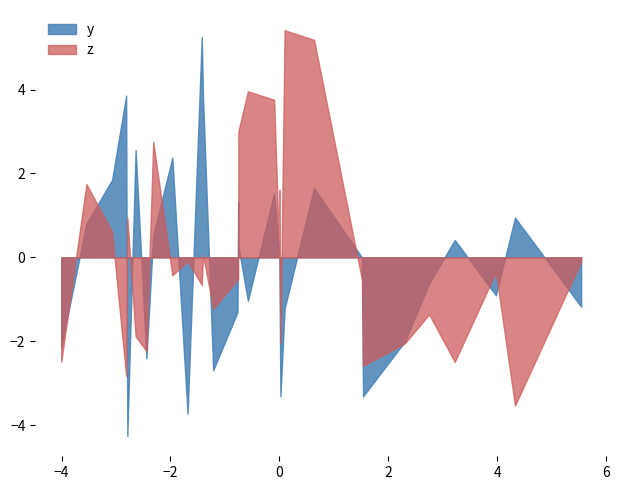

Is the value of x at 18 greater than the value of y at 30?

Yes